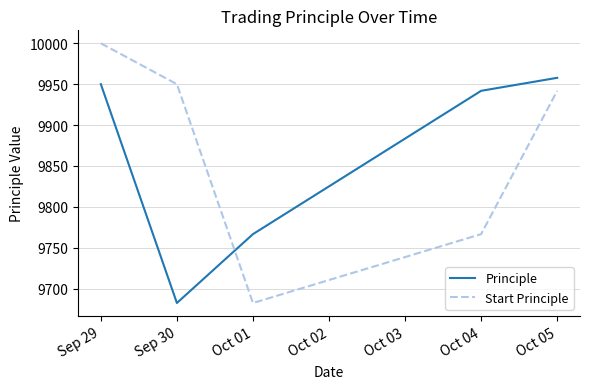

The Start Principle series shows 2674.8 at Oct 01. True or false?

False